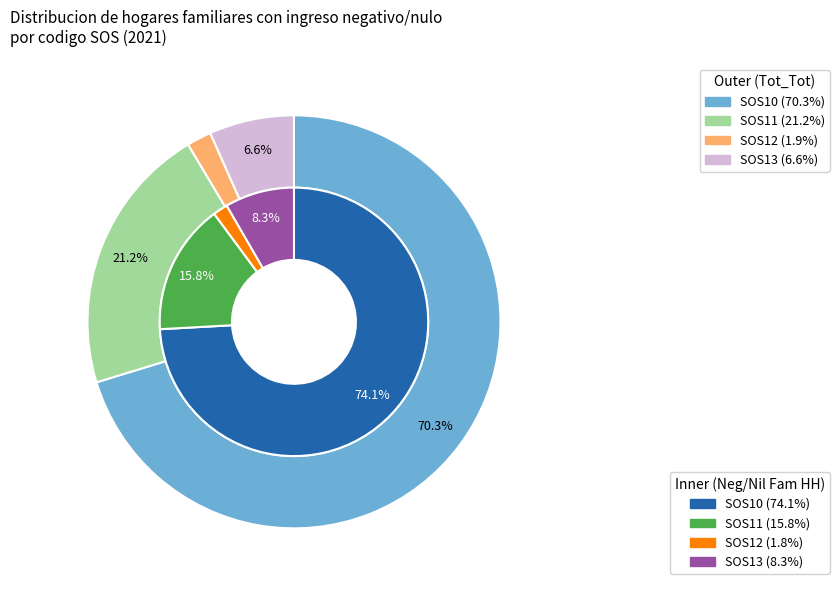

To the nearest percent, what percentage of the pie is SOS12?

2%